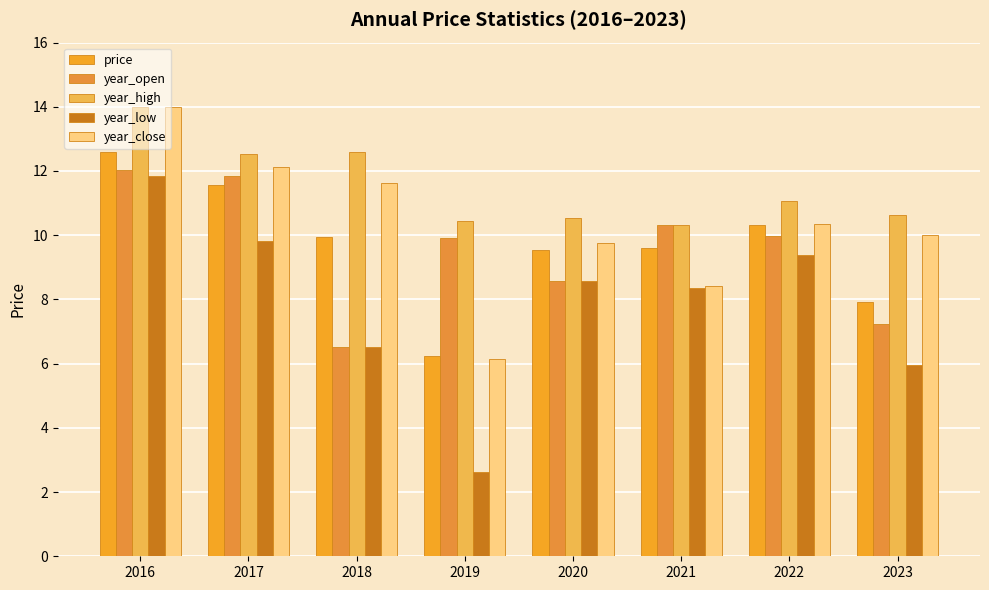

Which has a higher value, 2017 or 2019?

2017